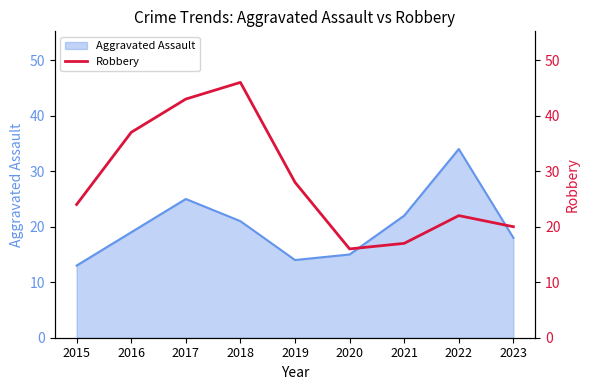

How many points are higher than both their immediate neighbors (excluding endpoints)?

2